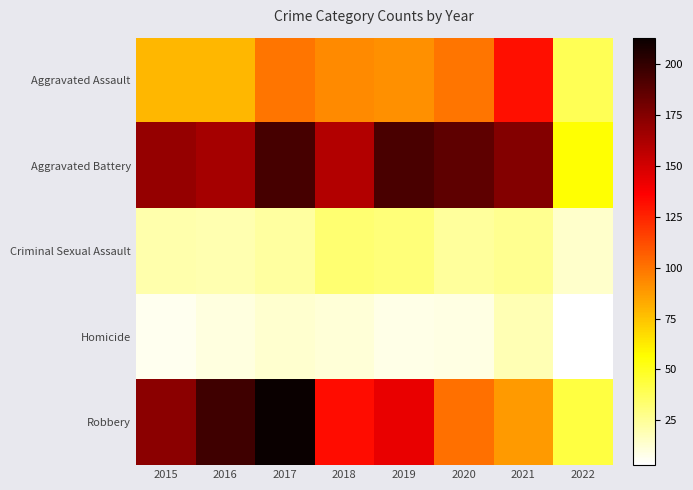

Reading left to right, what are all the values shown in this chart?

Aggravated Assault: 2015=79	2016=79	2017=99	2018=93	2019=91	2020=99	2021=131	2022=39
Aggravated Battery: 2015=169	2016=164	2017=194	2018=160	2019=193	2020=186	2021=175	2022=56
Criminal Sexual Assault: 2015=21	2016=20	2017=23	2018=33	2019=31	2020=24	2021=26	2022=14
Homicide: 2015=7	2016=10	2017=13	2018=12	2019=8	2020=9	2021=19	2022=3
Robbery: 2015=172	2016=196	2017=213	2018=132	2019=143	2020=101	2021=88	2022=43